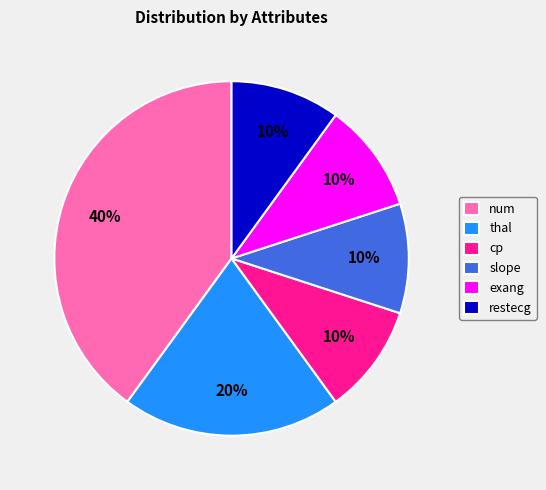

True or false: num accounts for 46% of the total.

False